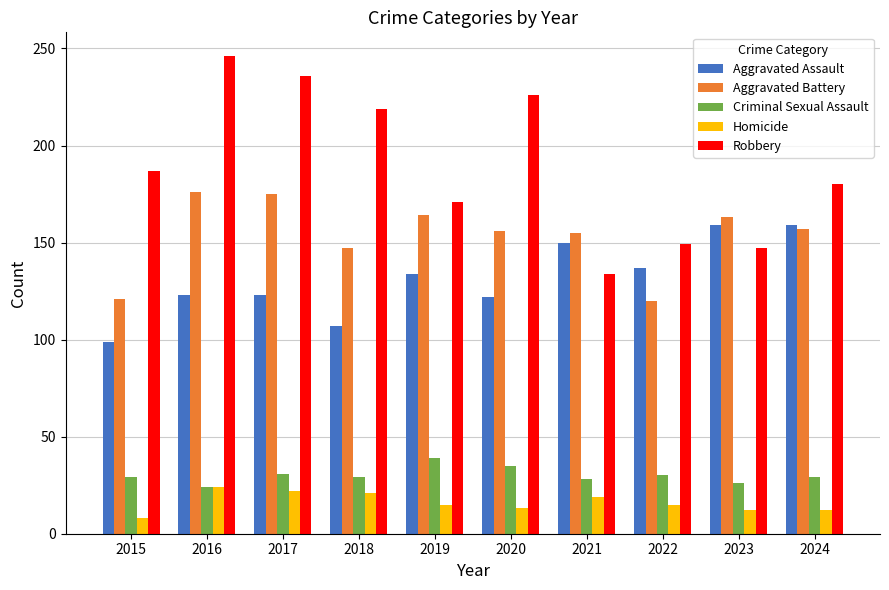

Which series has the largest total across all categories?

Robbery